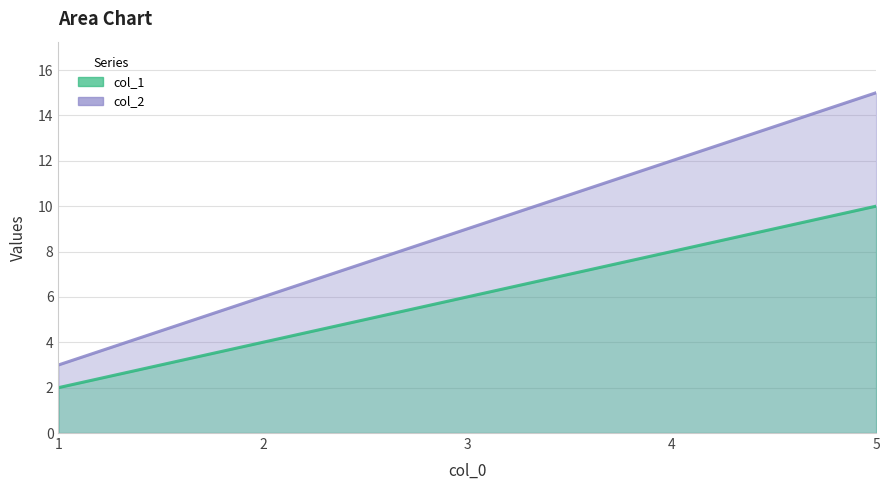

What value does the col_2 series have at 1?

2